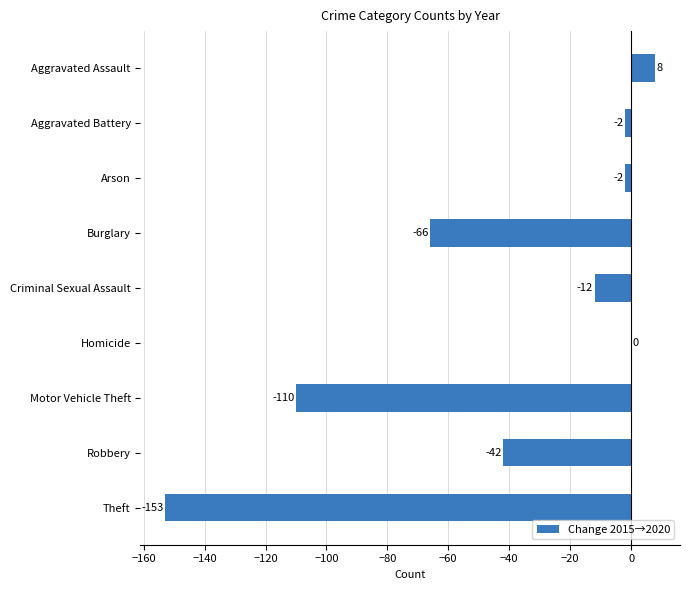

What is the maximum value shown in the chart?

8